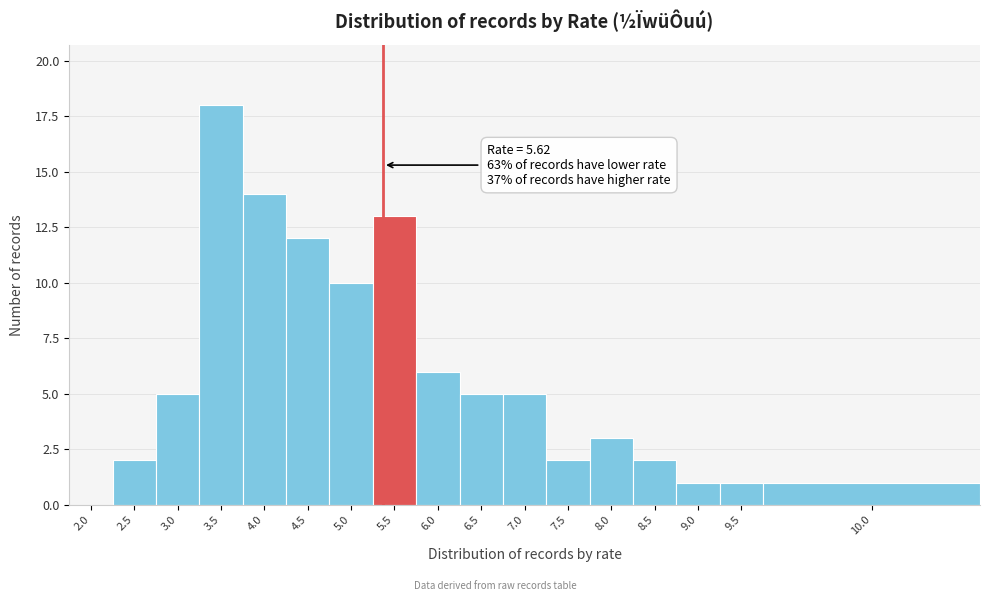

Reading left to right, transcribe all the data shown in this chart.

2.0=0	2.5=2	3.0=5	3.5=18	4.0=14	4.5=12	5.0=10	5.5=13	6.0=6	6.5=5	7.0=5	7.5=2	8.0=3	8.5=2	9.0=1	9.5=1	10.0=1